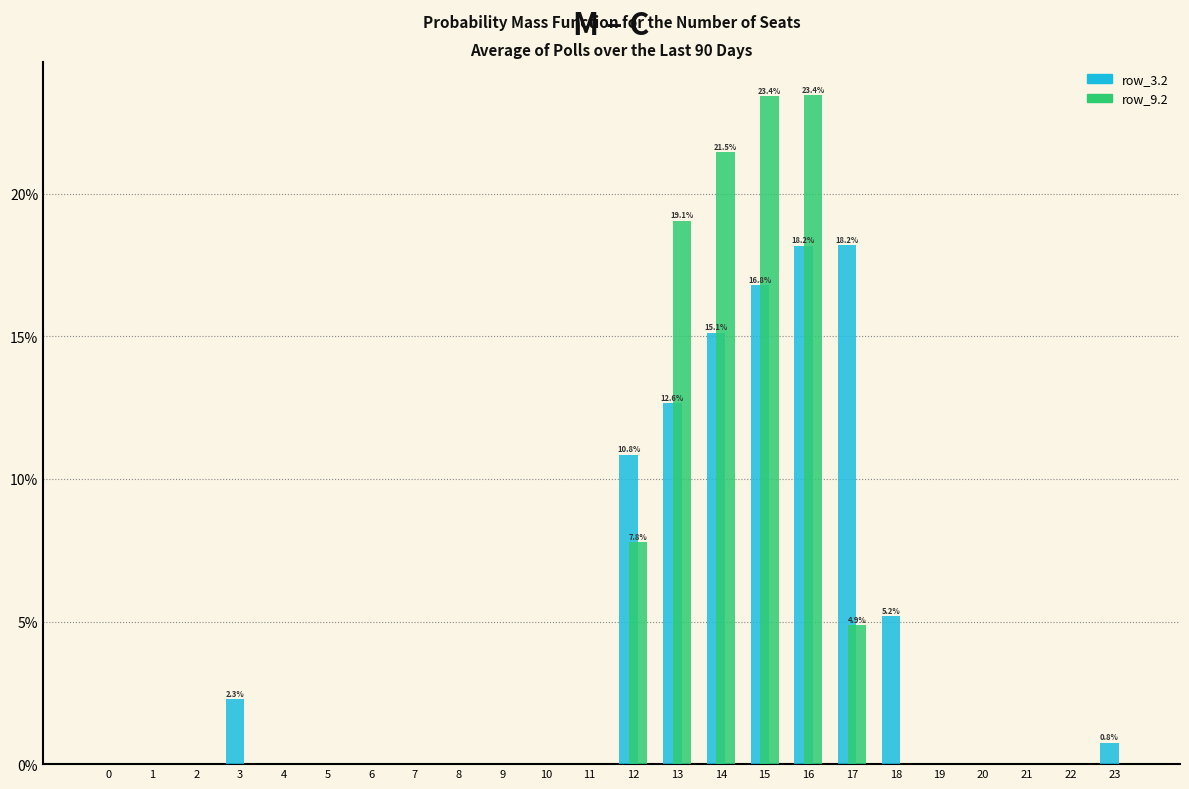

What is the highest value of the row_9.2 series?

23.4